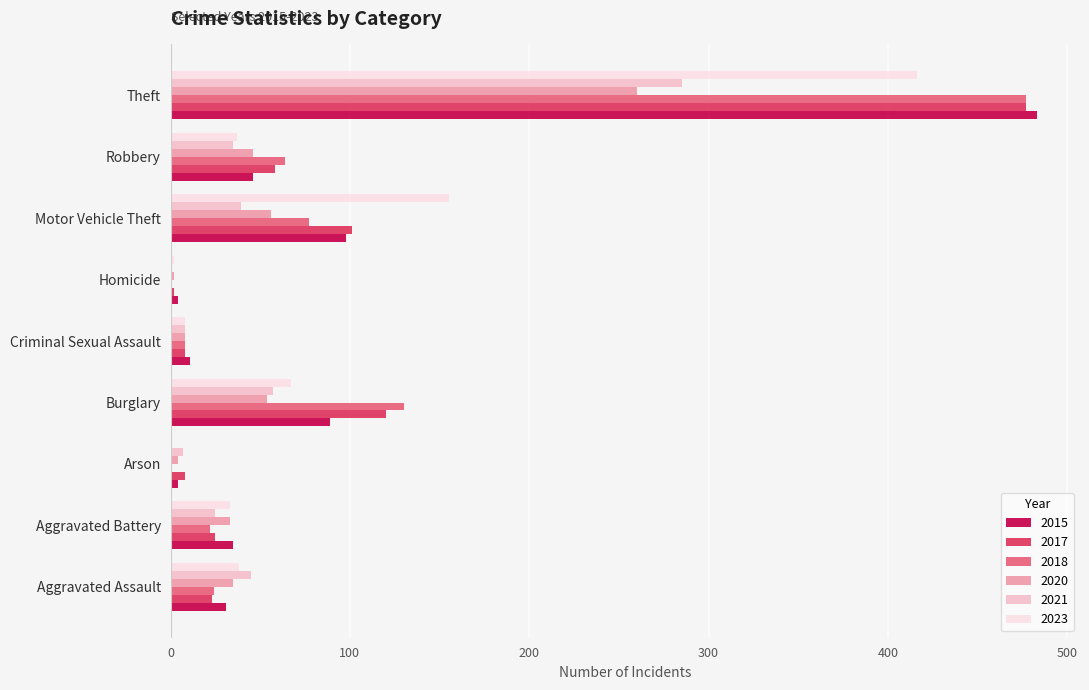

The value of 2015 at Burglary is 60. True or false?

False